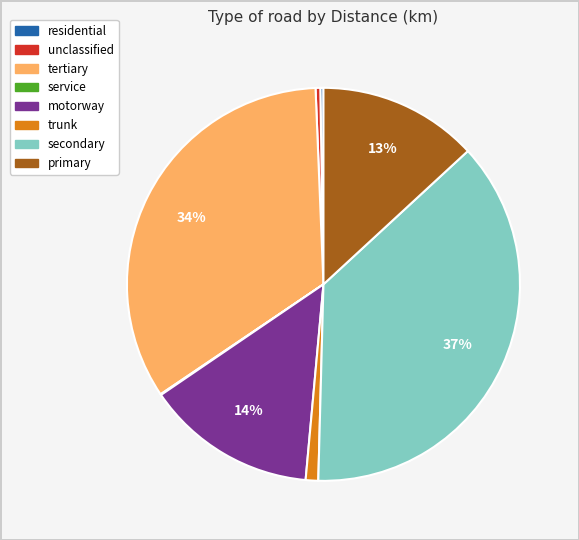

What is the largest slice in the pie chart?

secondary